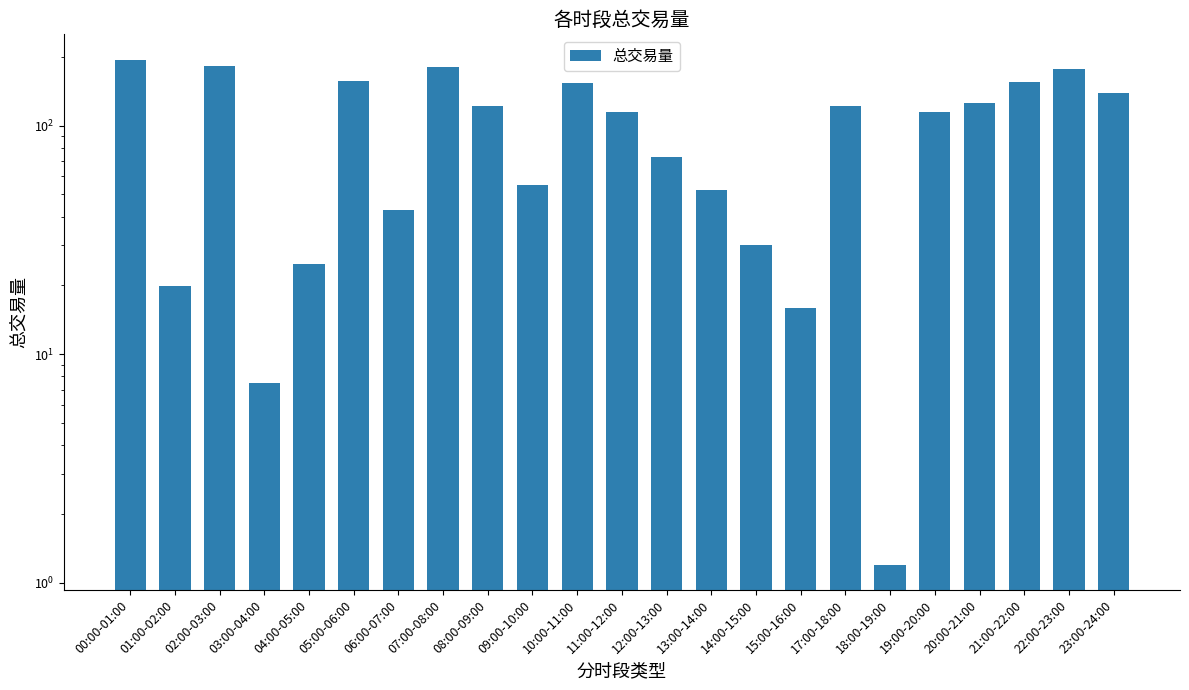

Reading left to right, list all the values displayed in this chart.

194.5	19.8	182.7	7.5	24.7	157.0	42.7	181.1	121.4	55.0	153.9	115.3	72.8	52.1	30.2	16.0	121.9	1.2	115.0	126.0	155.2	176.6	138.9